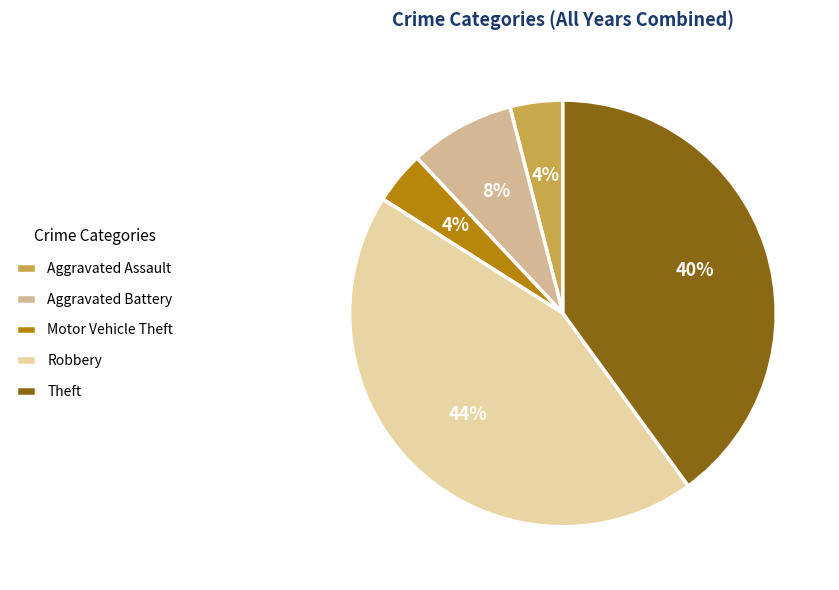

Is there a majority slice in this chart?

No